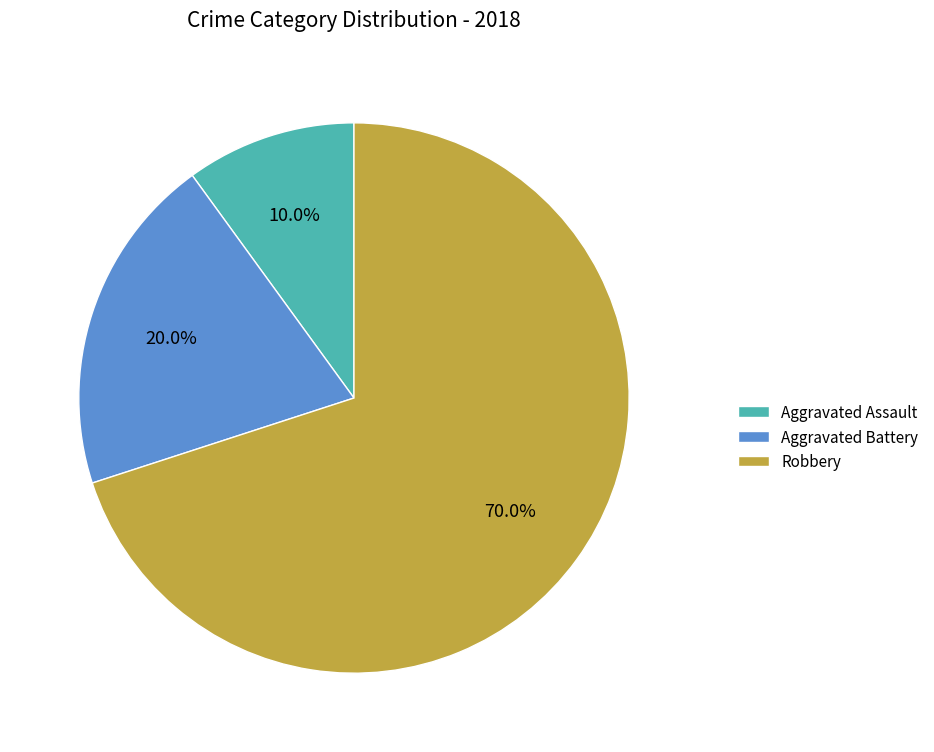

Which category has the smallest portion of the pie?

Aggravated Assault